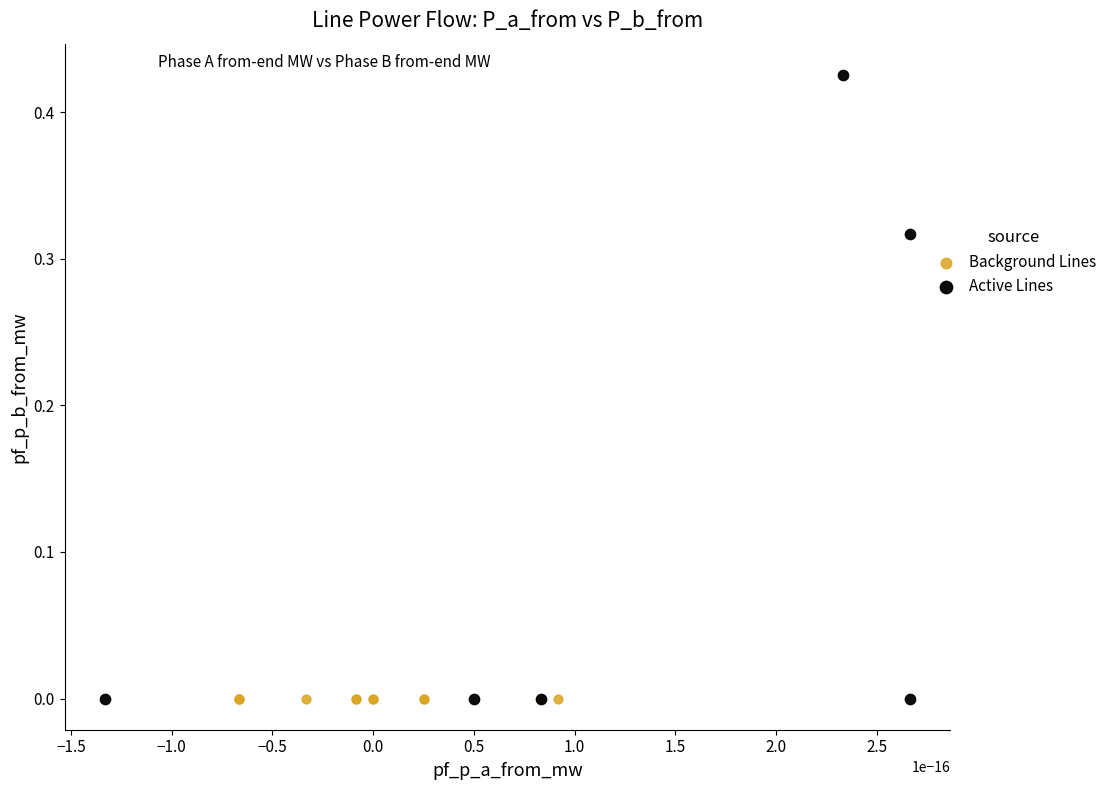

Which series reaches the maximum Y coordinate?

Active Lines